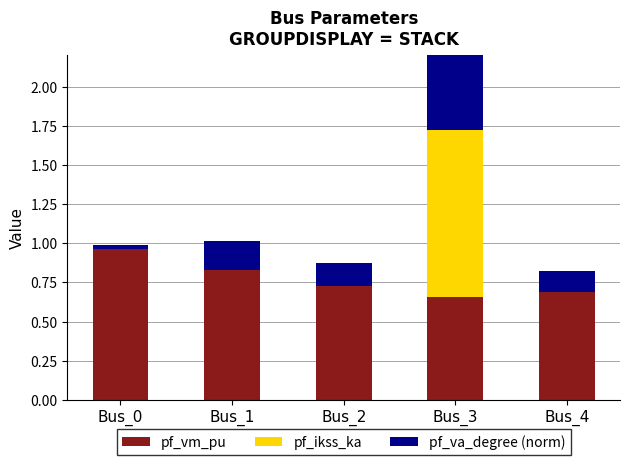

Which series has the widest spread of values?

pf_ikss_ka